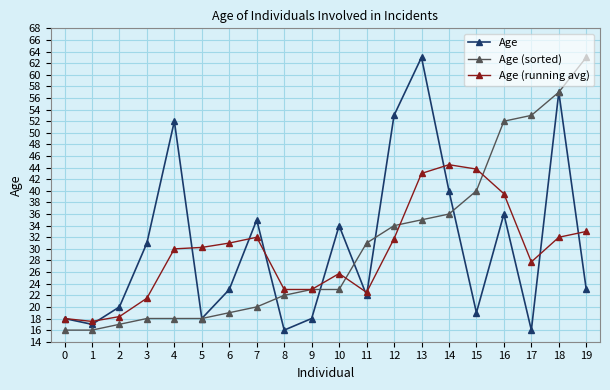

Does the chart have visible grid lines?

Yes